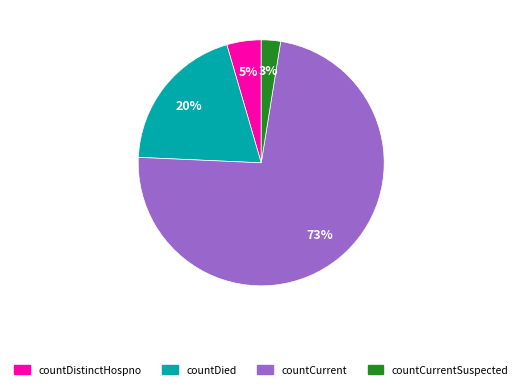

Is there any slice that represents more than half of the pie?

Yes